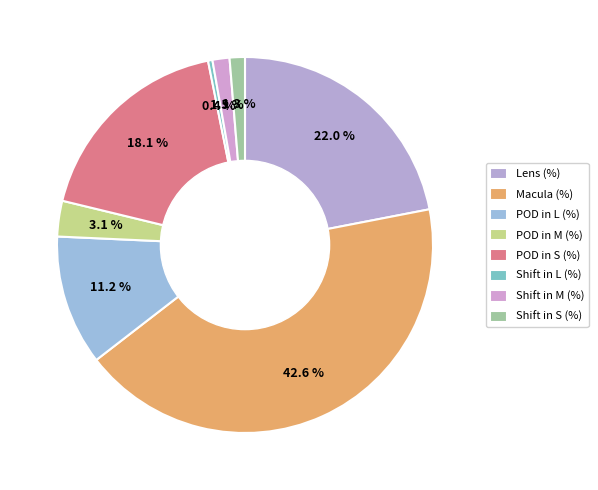

Does any single category account for the majority?

No